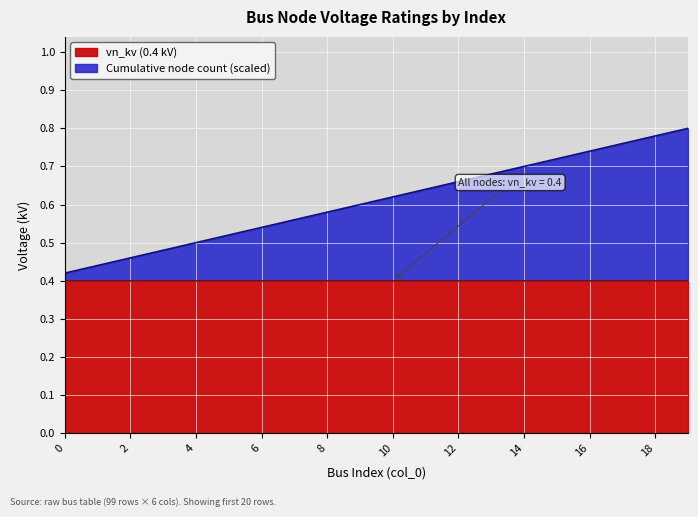

Count the number of categories in the chart.

20